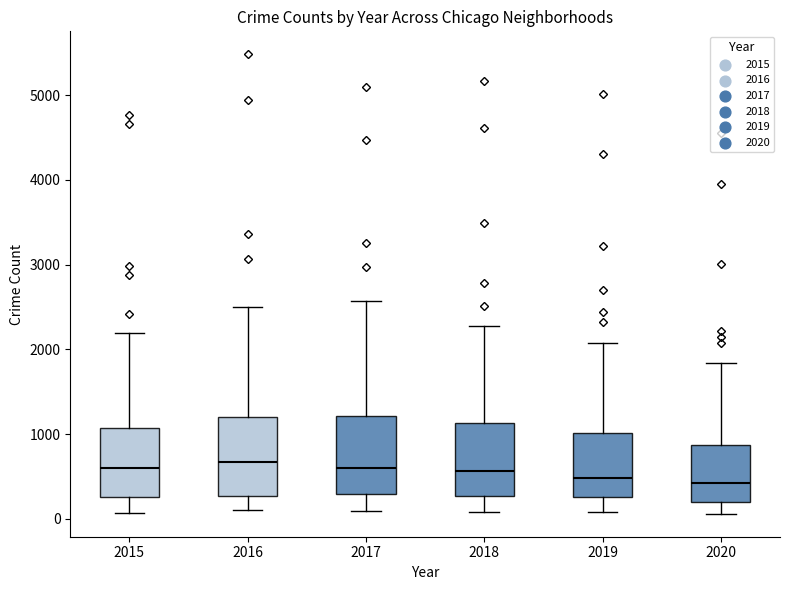

Reading left to right, read every box against the y-axis: the position of its median line, the range the box covers, and the ends of its whiskers. The values are not printed on the chart, so give them approximately, as read against the axis.

2015: median 600, box 300 to 1100, whiskers 100 to 2200
2016: median 700, box 300 to 1200, whiskers 100 to 2500
2017: median 600, box 300 to 1200, whiskers 100 to 2600
2018: median 600, box 300 to 1100, whiskers 100 to 2300
2019: median 500, box 300 to 1000, whiskers 100 to 2100
2020: median 400, box 200 to 900, whiskers 100 to 1800